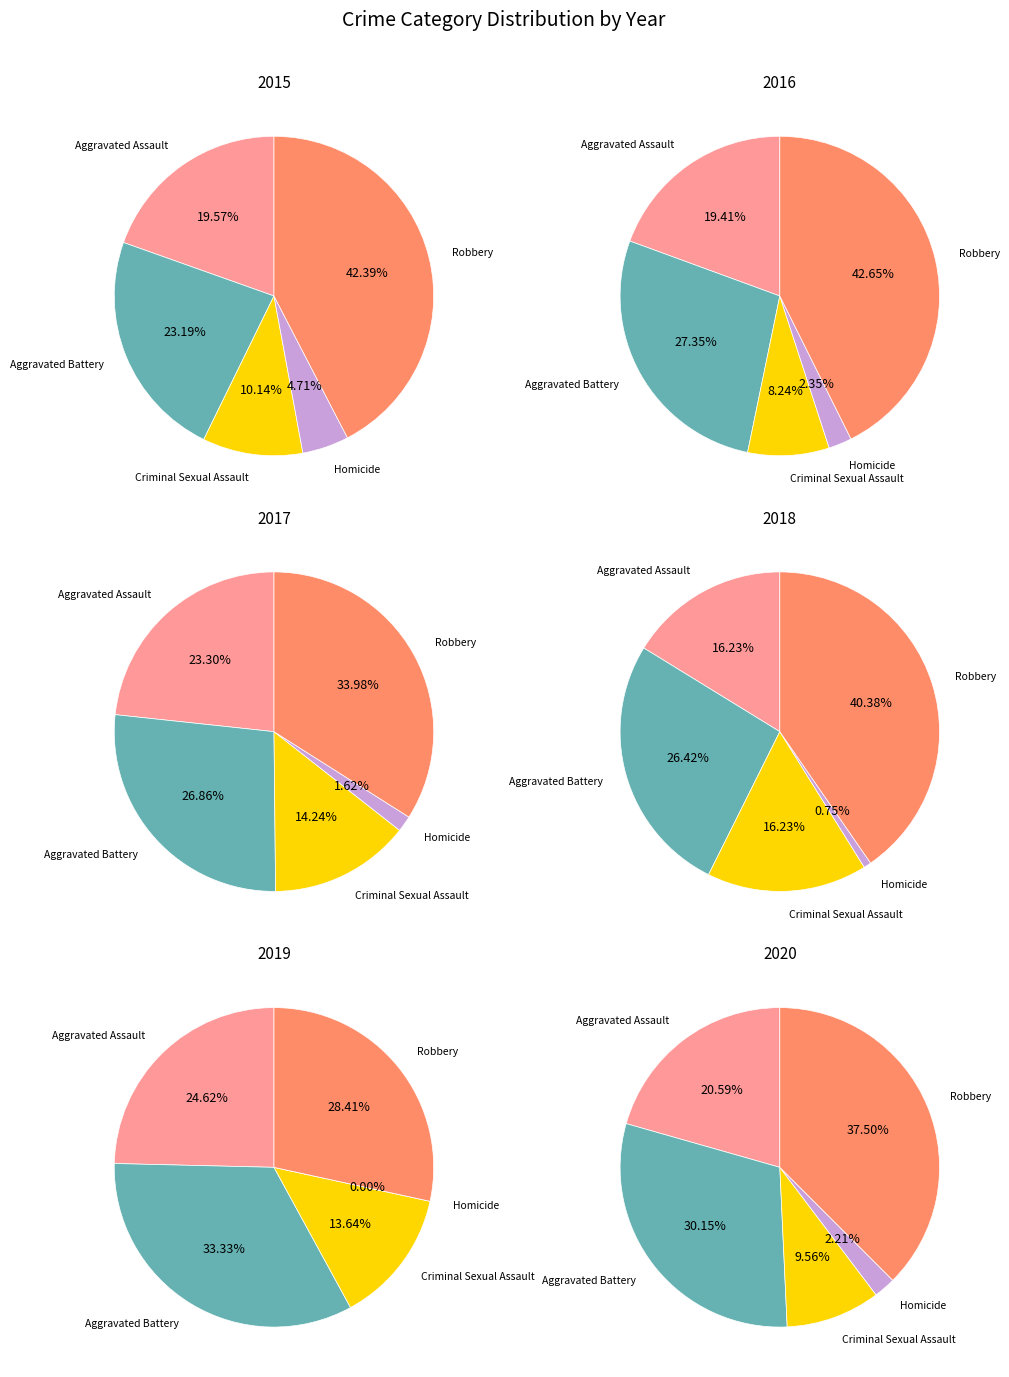

Which series has the largest range (max minus min)?

2016